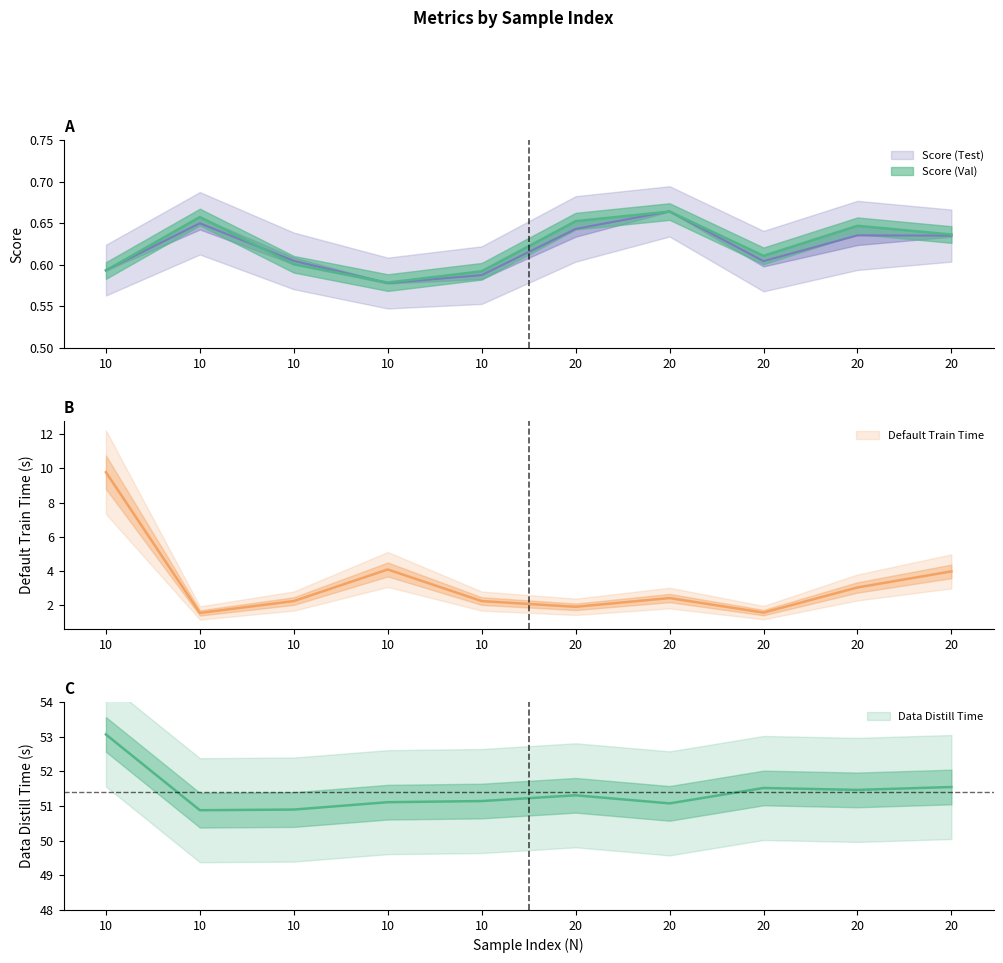

Count the Score (Test) values in the range 0 to 1.

10